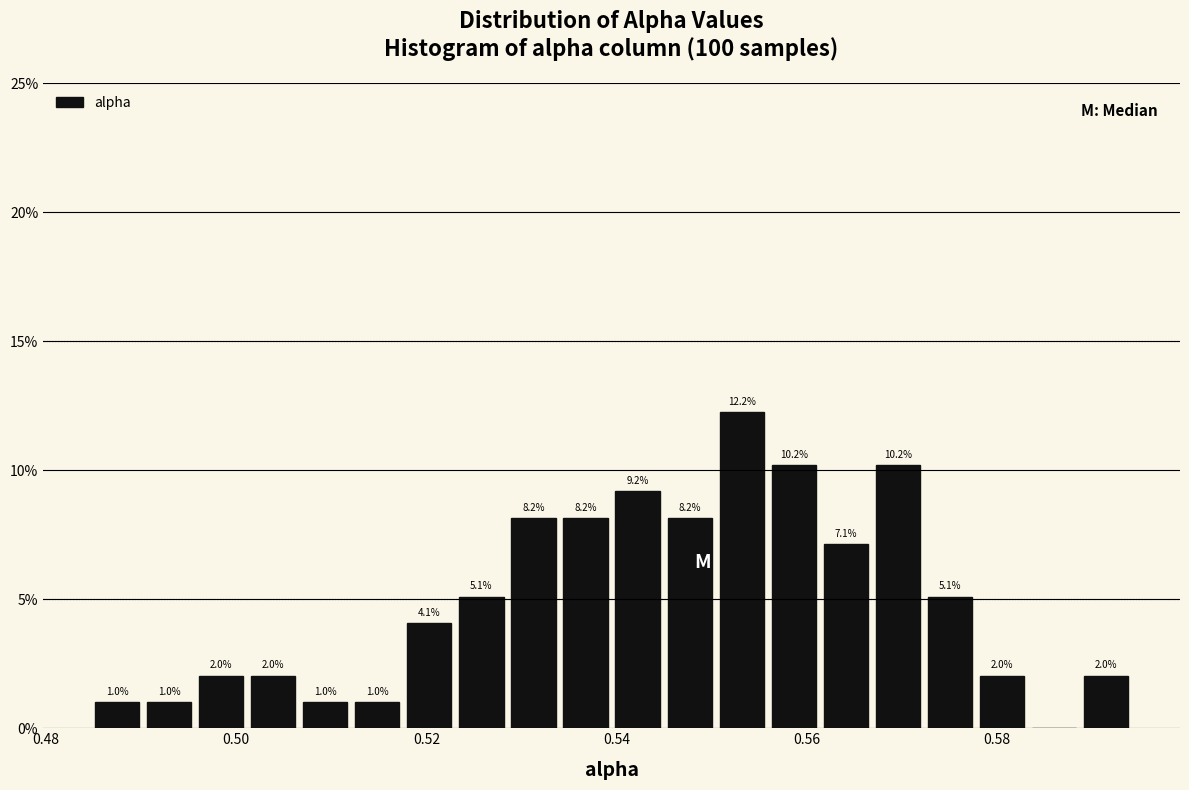

Read against the x-axis, roughly where is the centre of the tallest bar?

0.554